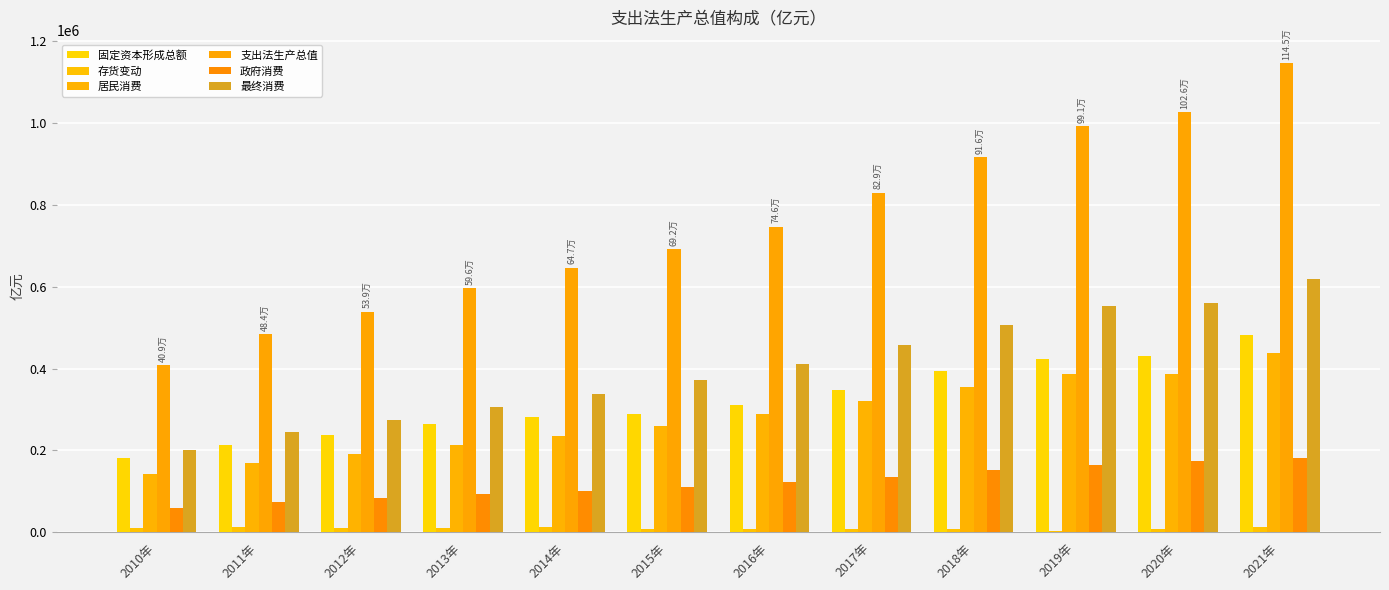

What is the difference between the second highest and minimum values in the 固定资本形成总额 series?

249583.8